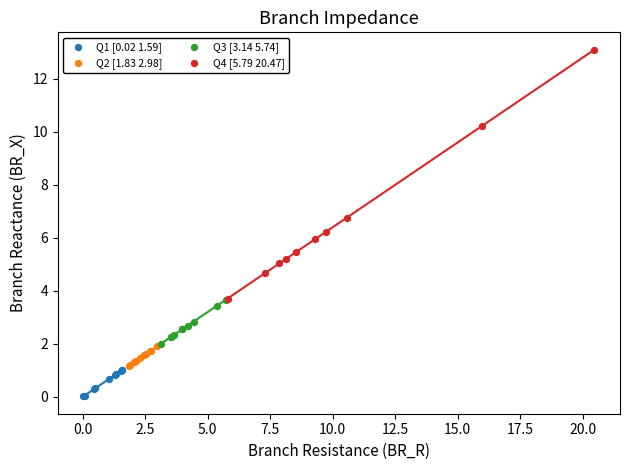

Which series has the widest spread of Y values?

Q4 [5.79 20.47]